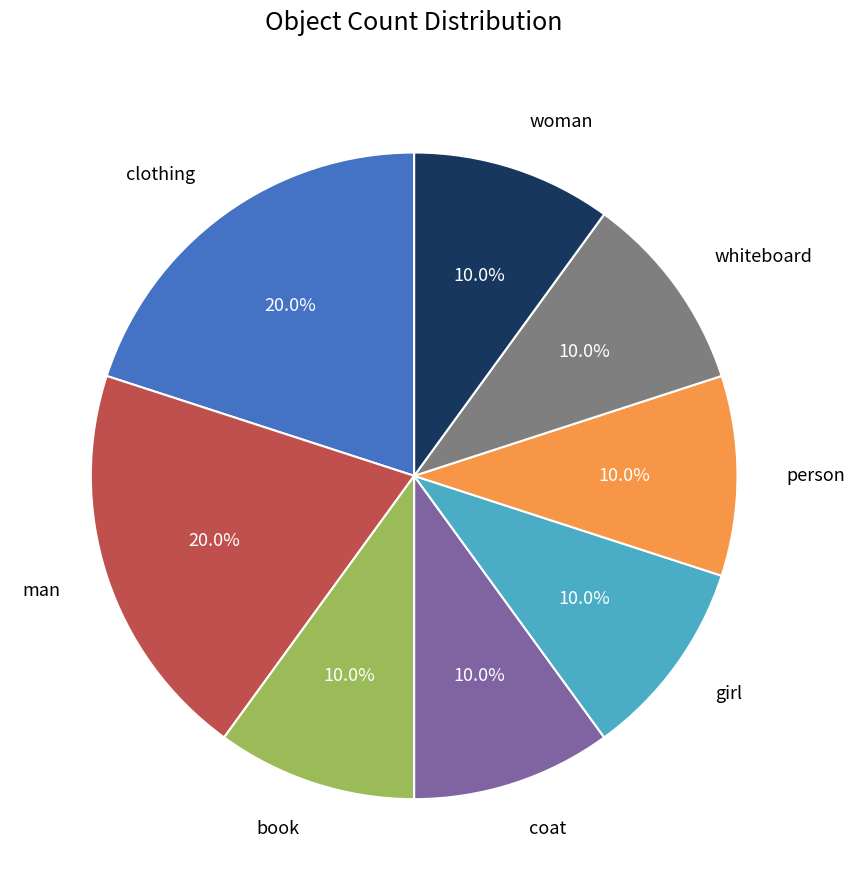

How many slices are in this pie chart?

8